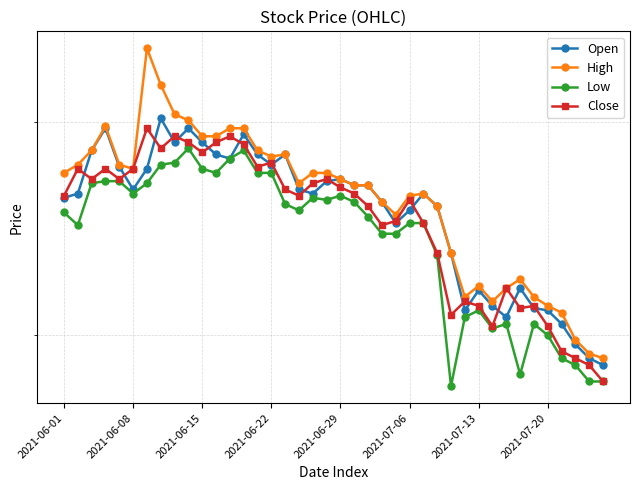

What is the lowest value of the Close series?

680